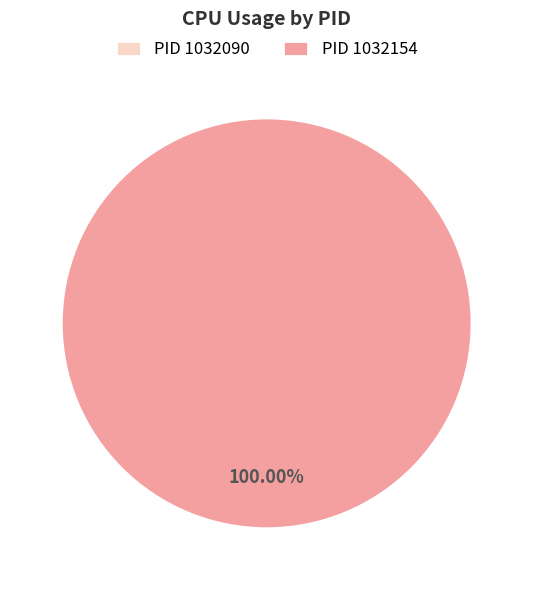

How many segments does this pie chart have?

2